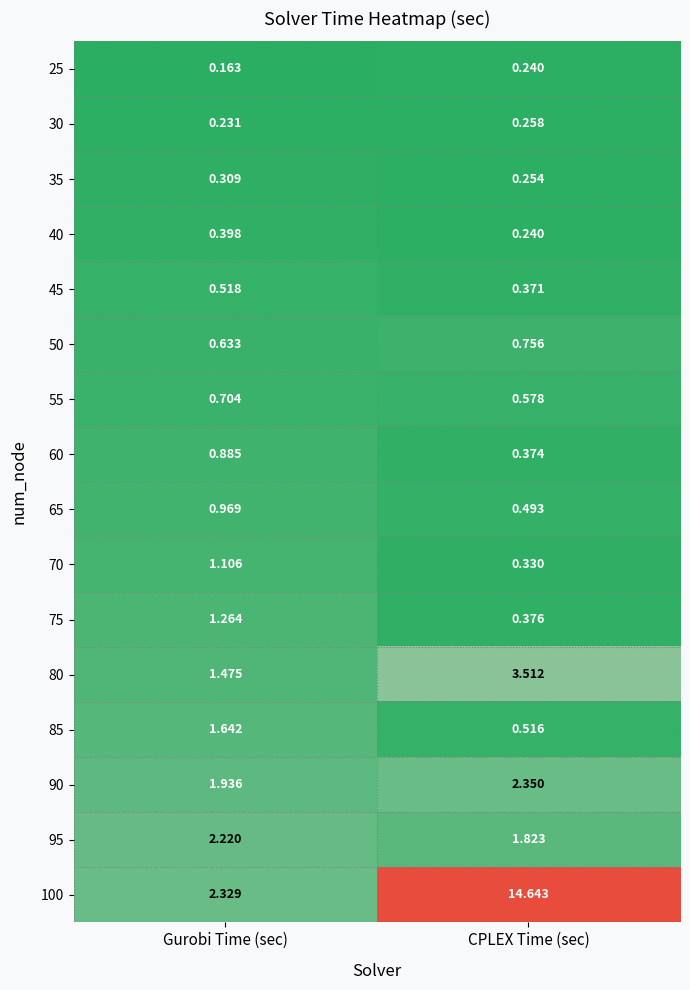

At which category is the sum across all series the highest?

CPLEX Time (sec)